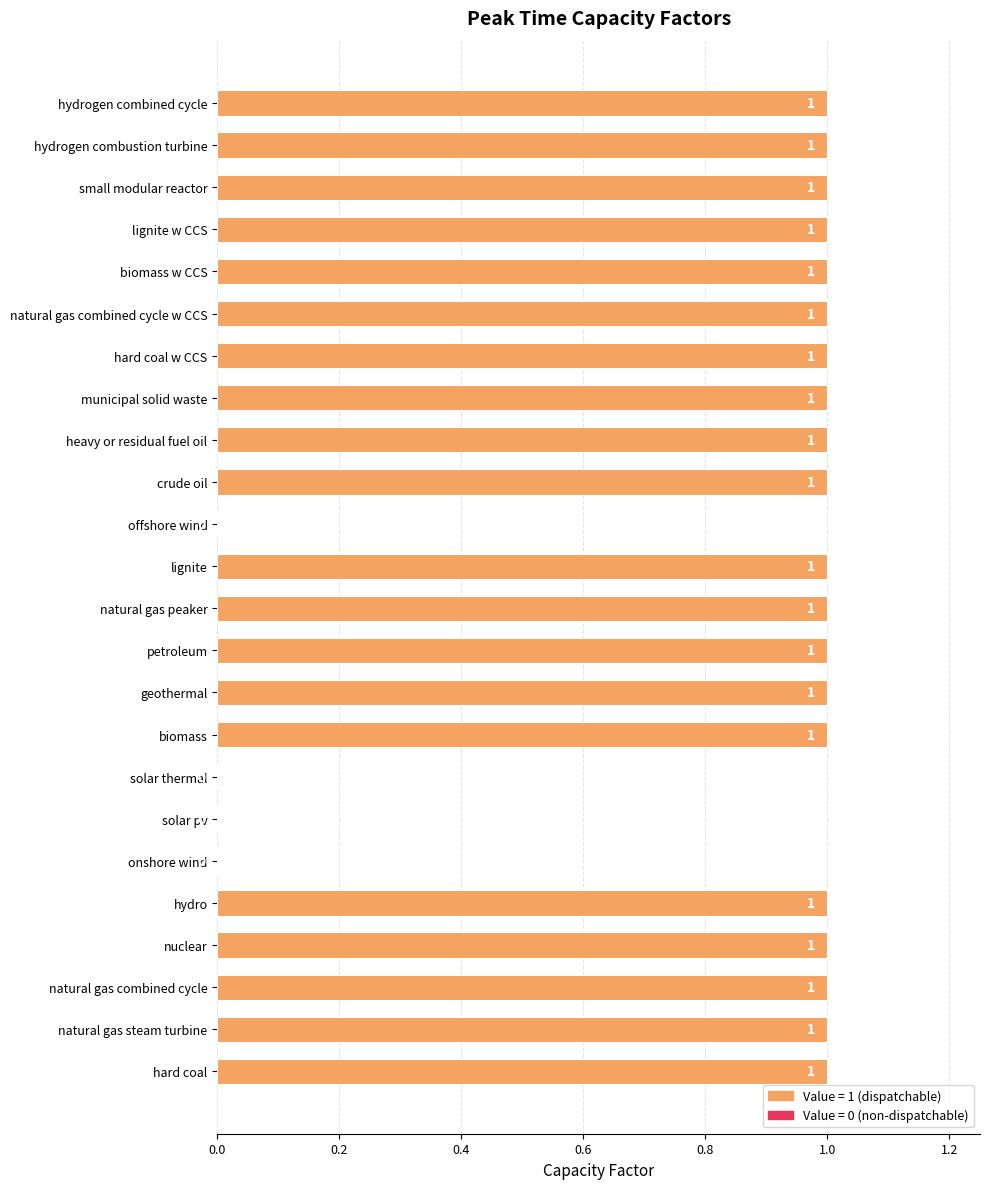

Between onshore wind and hard coal w CCS, which is larger?

hard coal w CCS